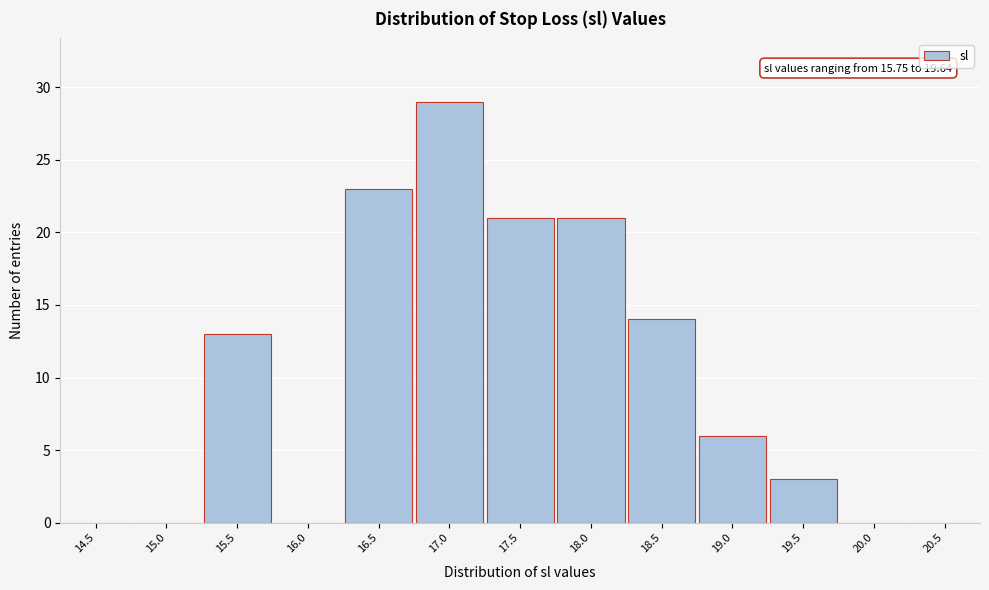

Reading right to left, transcribe all the data shown in this chart.

20.5=0	20.0=0	19.5=3	19.0=6	18.5=14	18.0=21	17.5=21	17.0=29	16.5=23	16.0=0	15.5=13	15.0=0	14.5=0